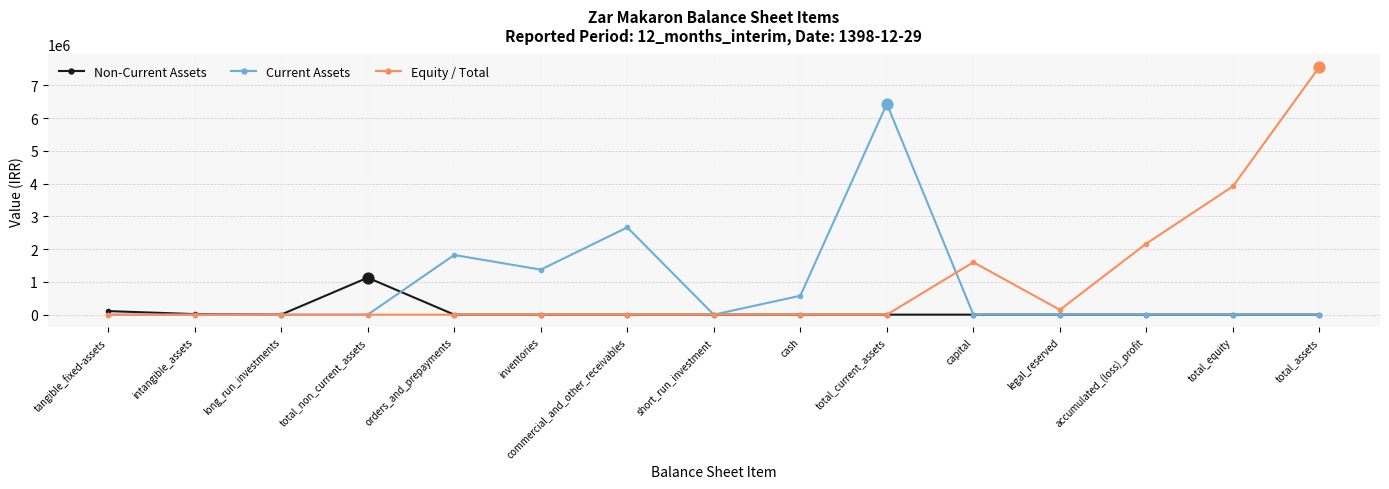

Which series has the largest range (max minus min)?

Equity / Total